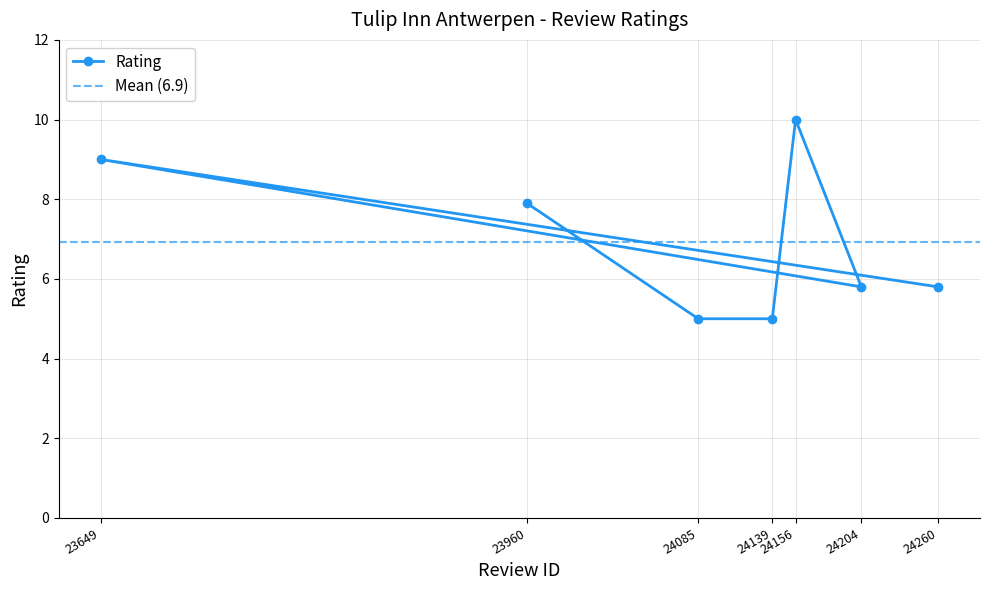

Count the values in the range 5 to 9.

6